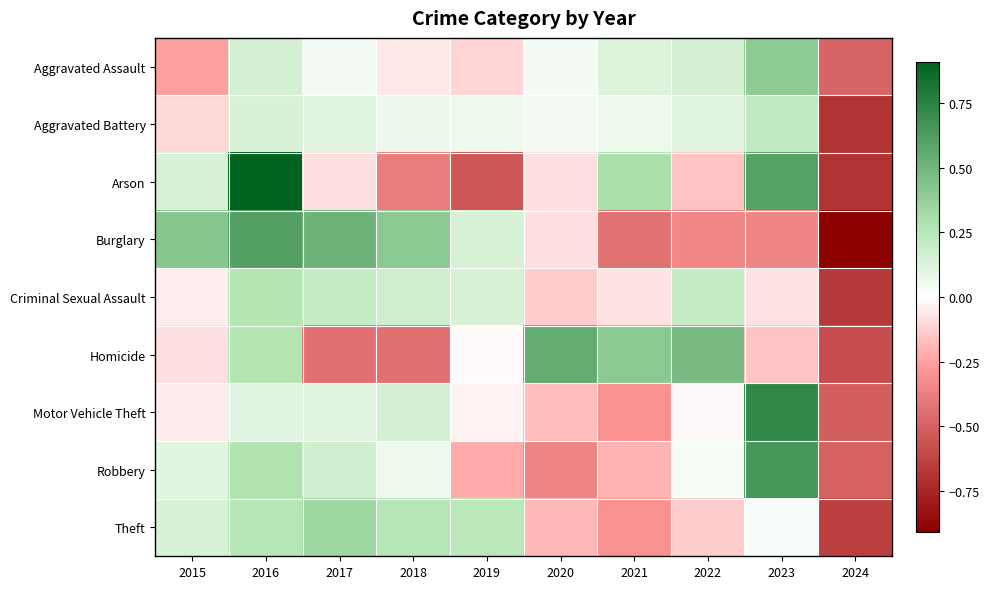

Between 2015 and 2023, which is larger?

2023